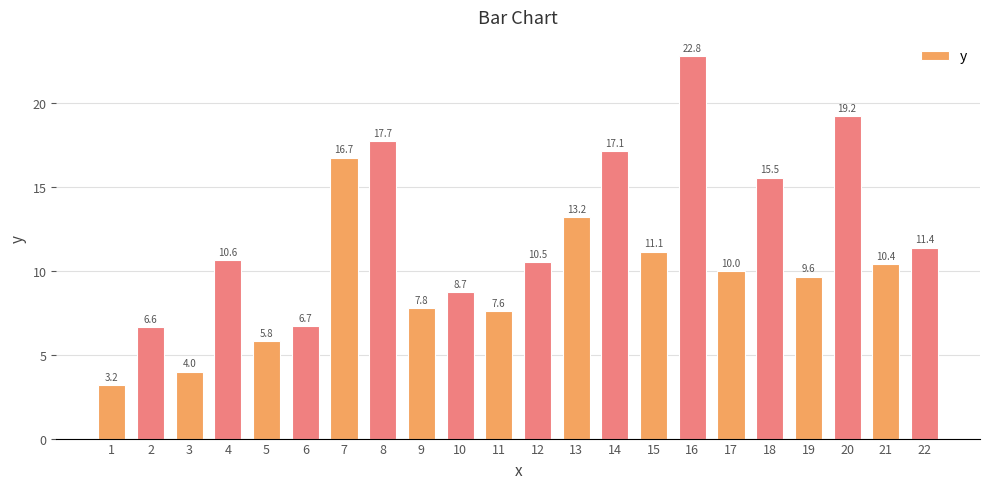

At which label is the value closest to 12?

22